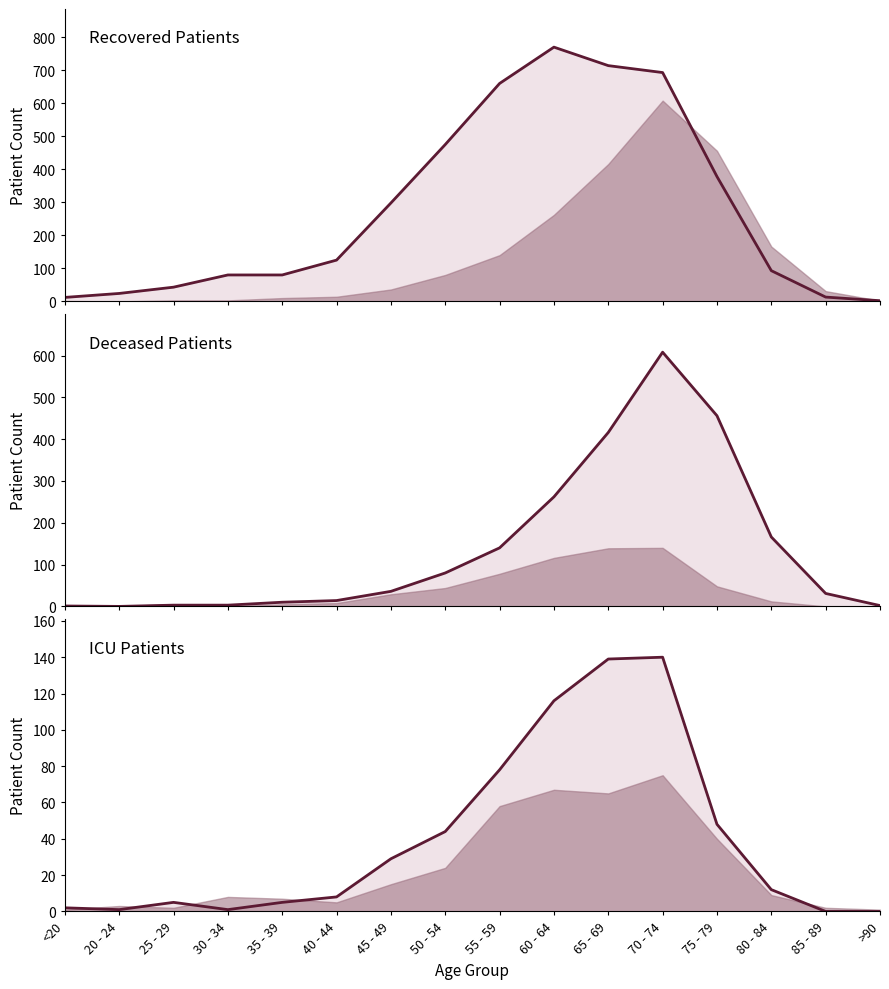

Which category has the highest value in the deceased_patients_line series?

70 - 74